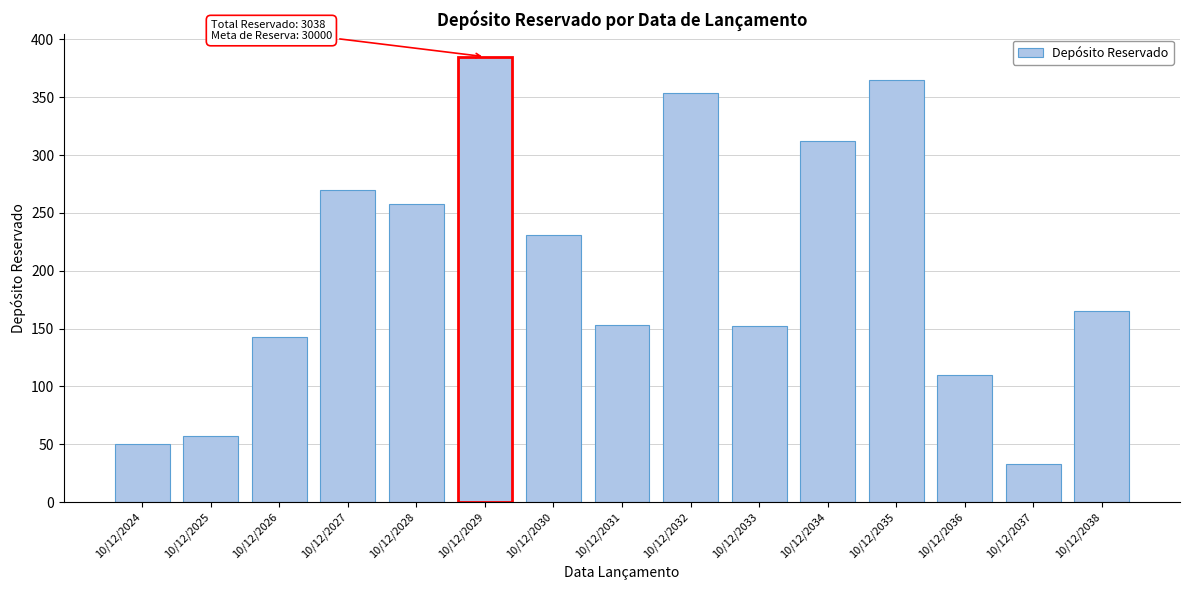

At which category does the chart reach its minimum across all series?

10/12/2037